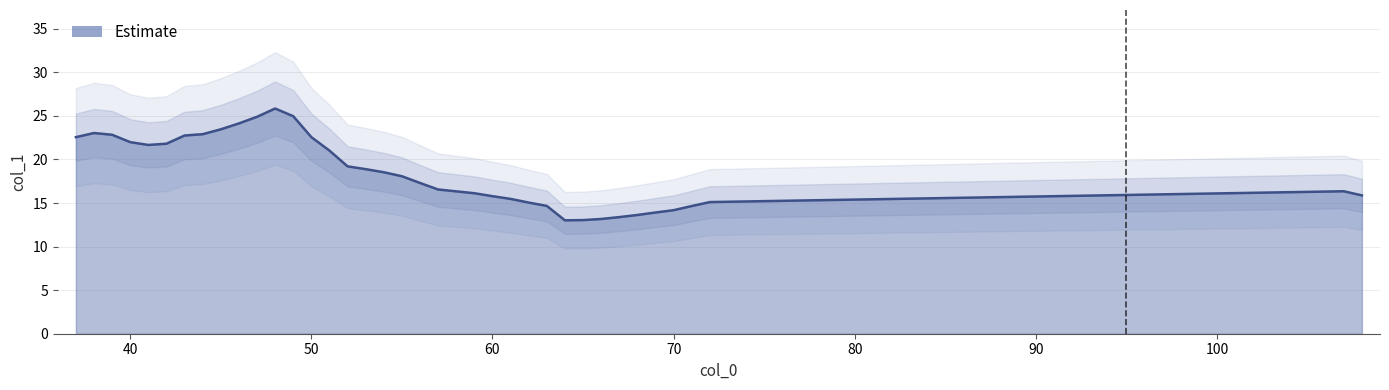

At which label is the value closest to 19?

53